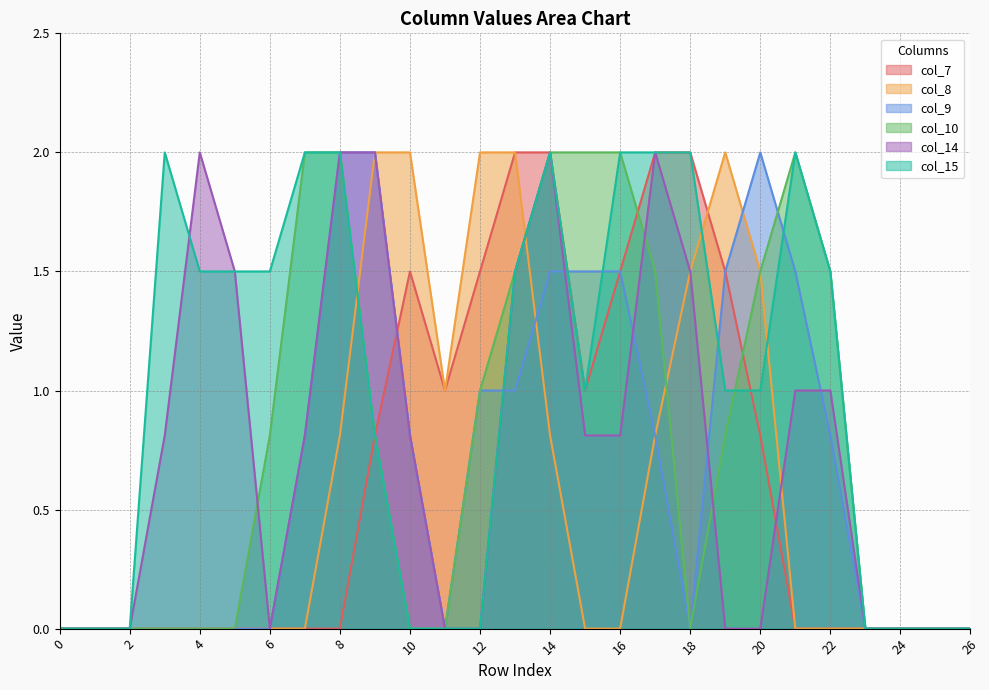

At which category does col_9 reach its first local peak?

20